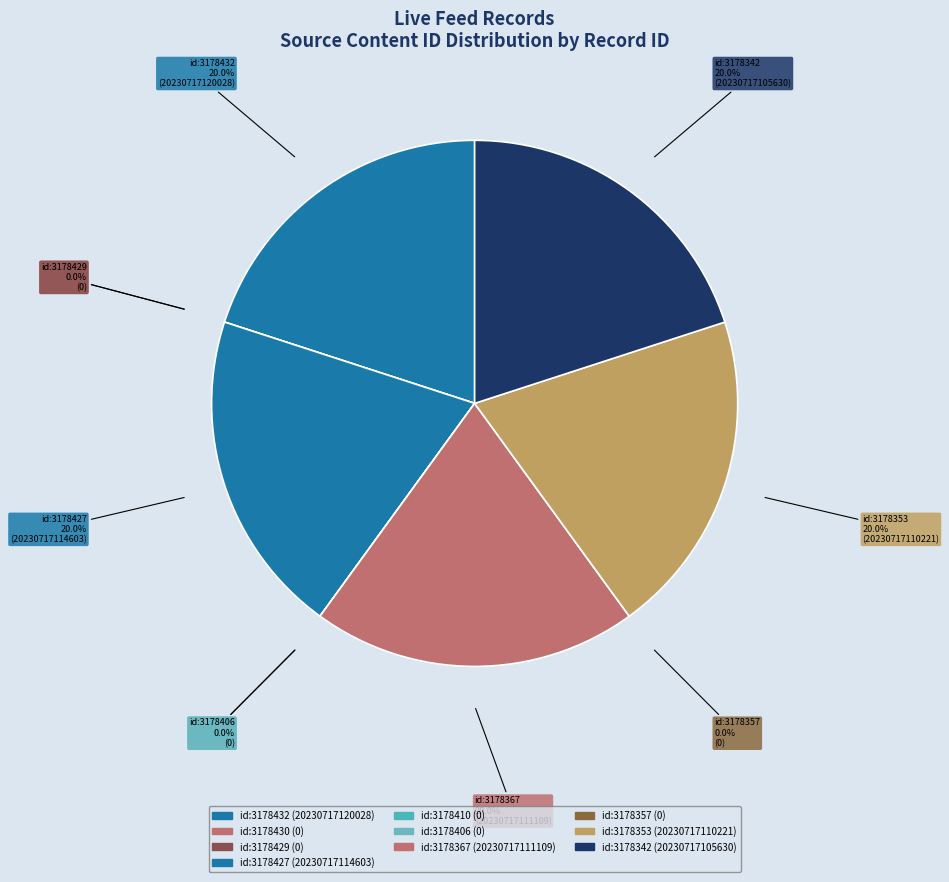

Does 3178410 represent more than half of the total?

No